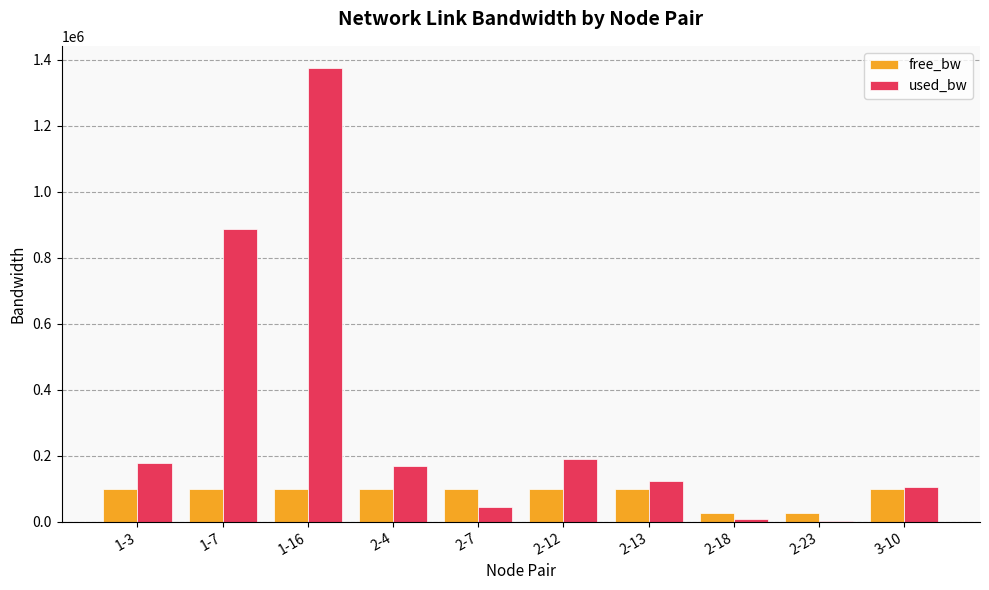

Which category has the highest value across all series?

1-16